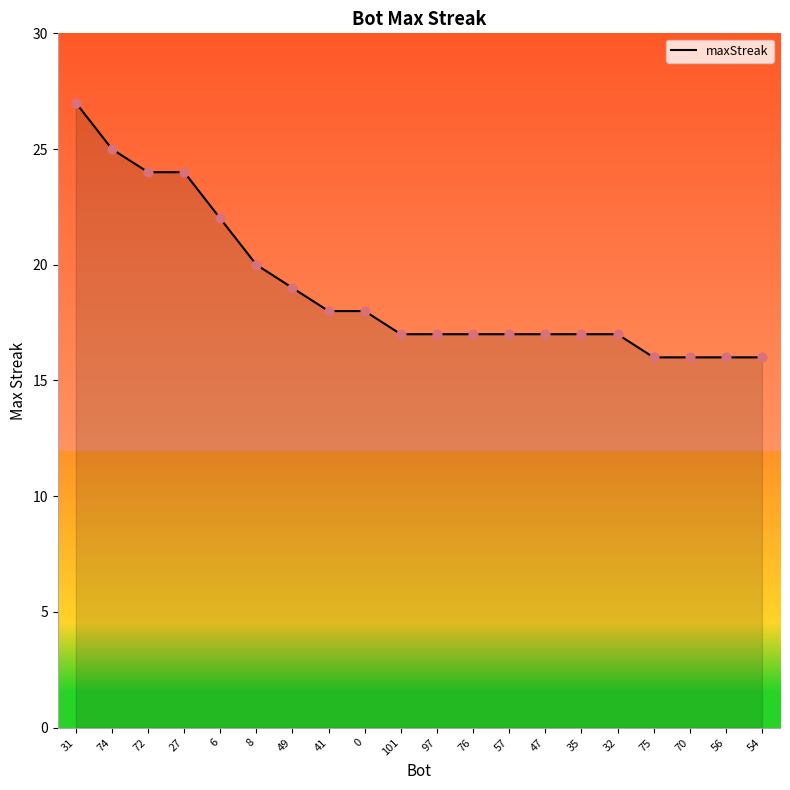

What is the change in value from 41 to 97?

-1